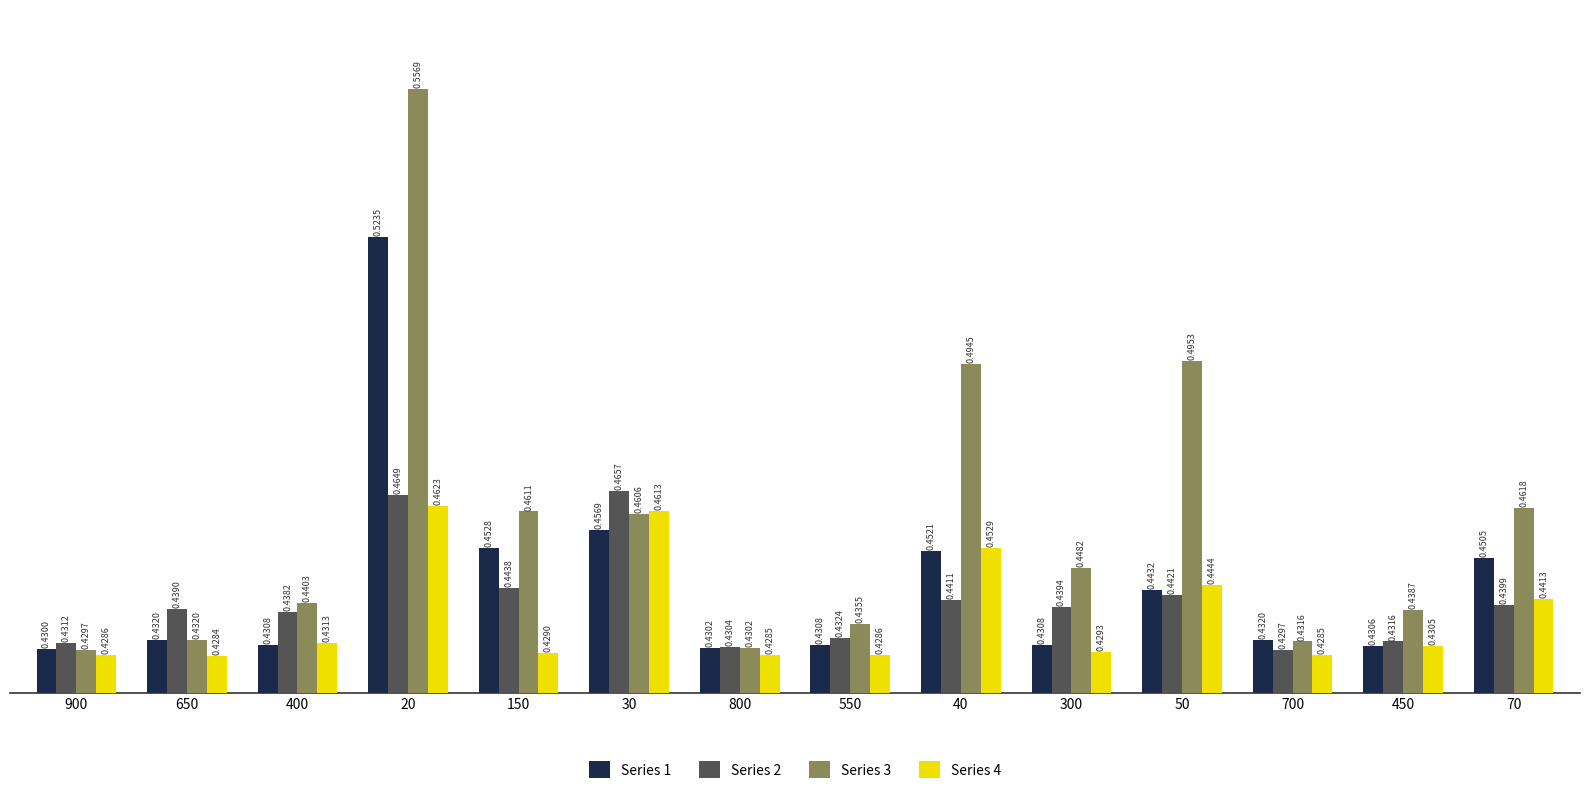

What is the sum of the Series 3 values at 40 and 550?

0.9